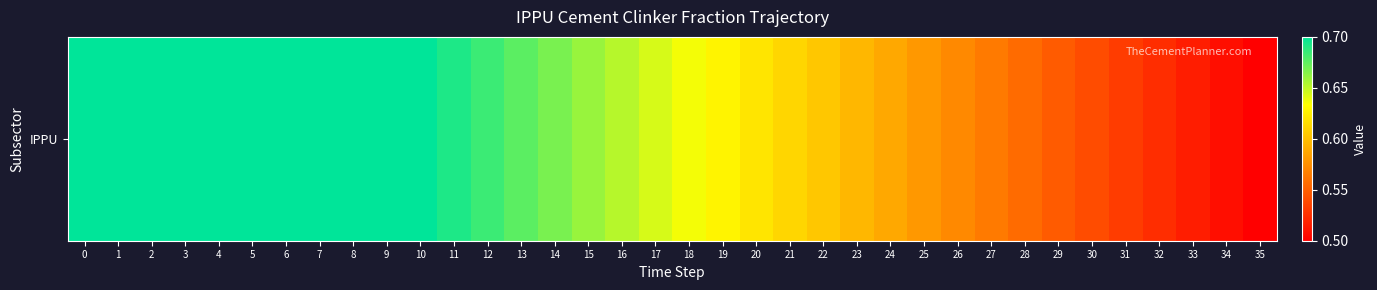

How many distinct data groups are displayed?

1